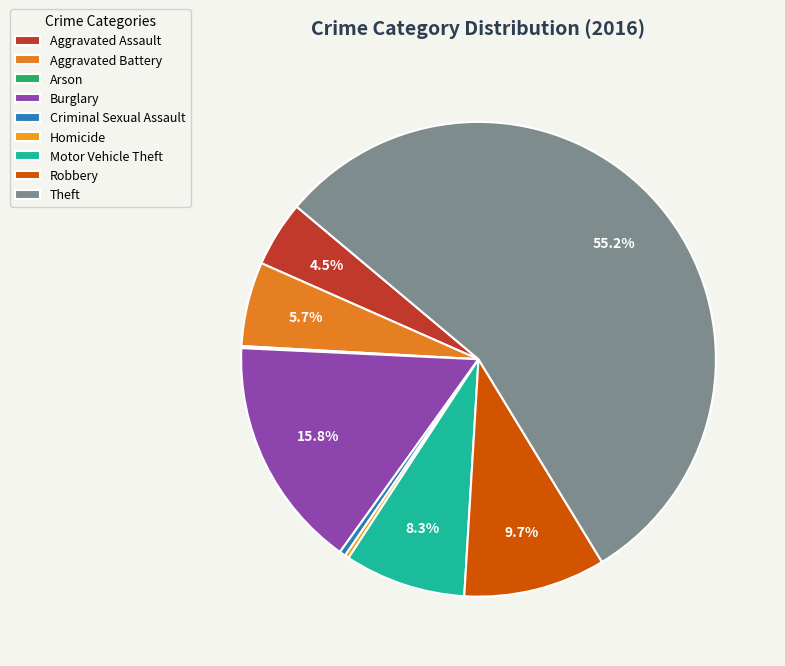

Is it true that Burglary is 16% of the pie?

True